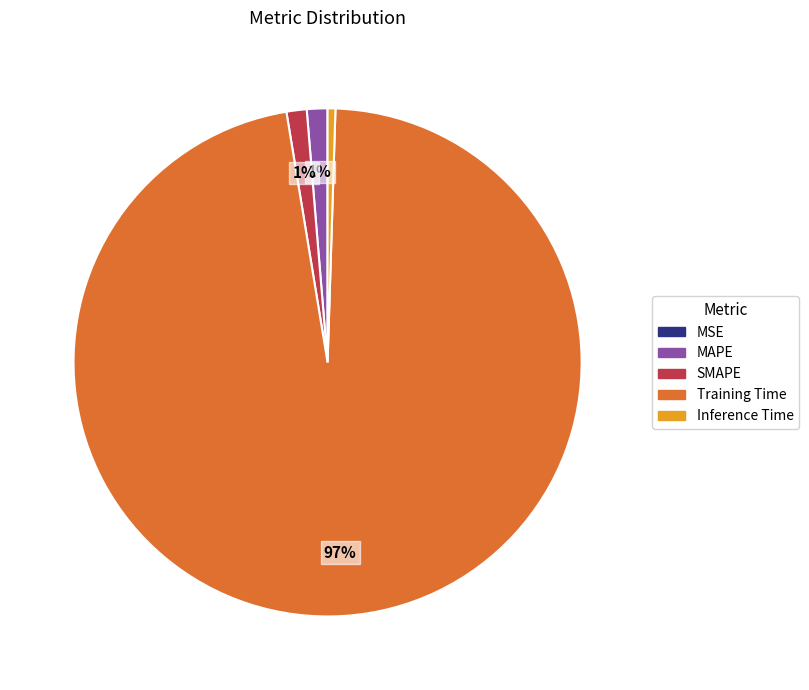

Which category has the biggest portion of the pie?

Training Time